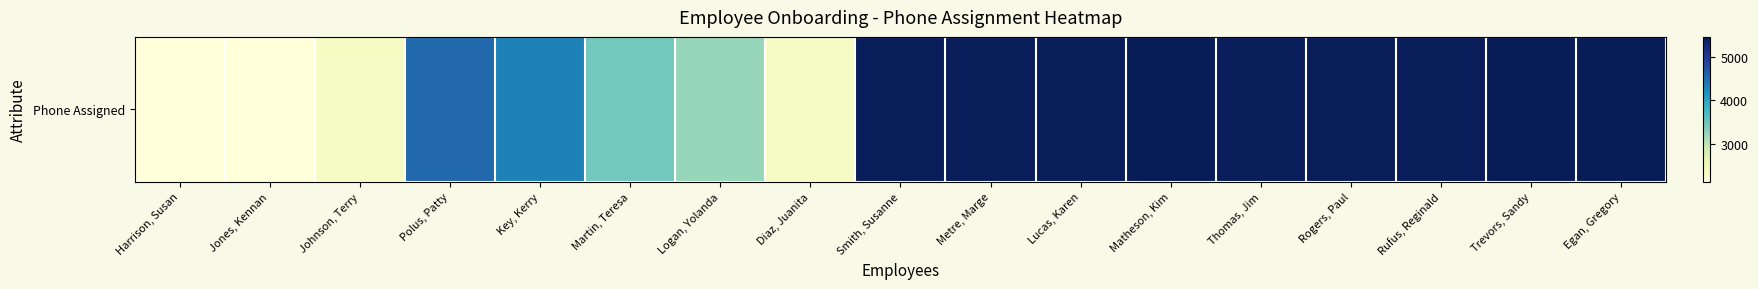

What is the change in value from Jones, Kennan to Polus, Patty?

+2410